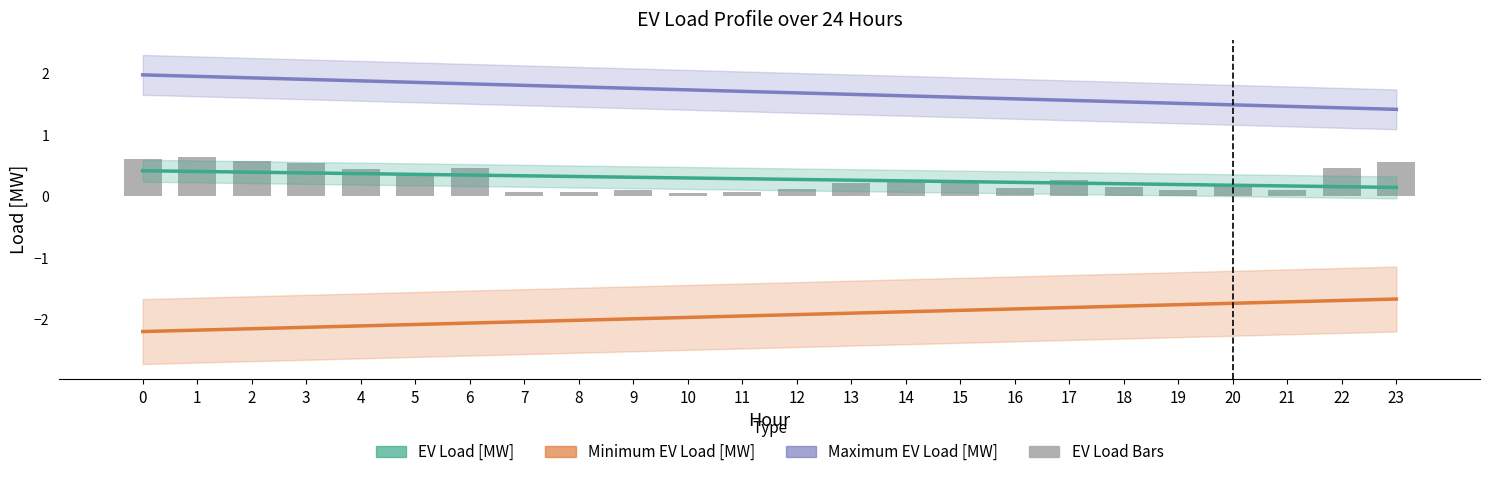

How many data points does each series have?

24